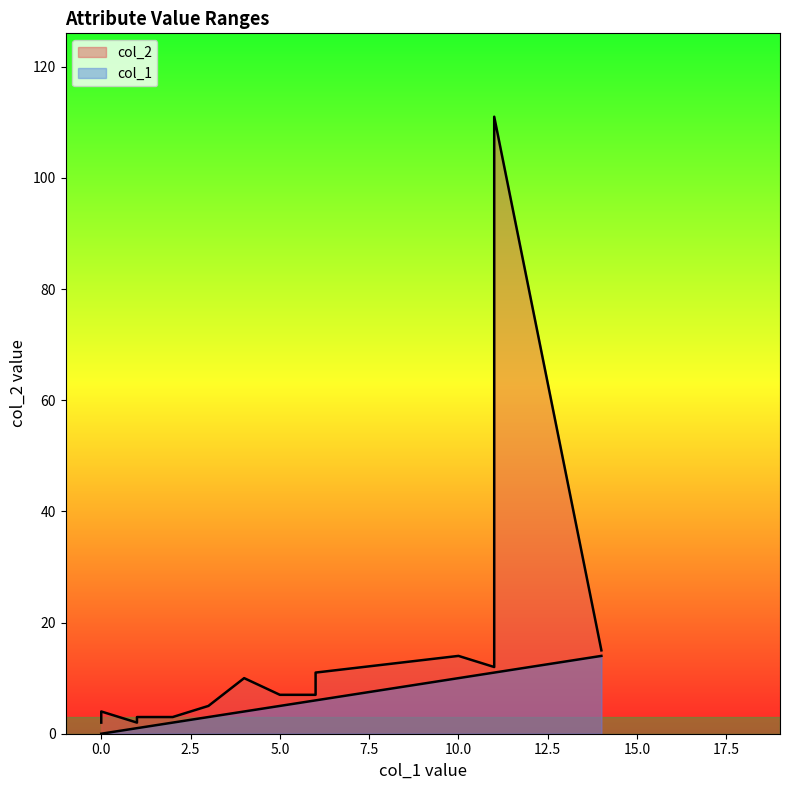

Does the chart have visible grid lines?

No